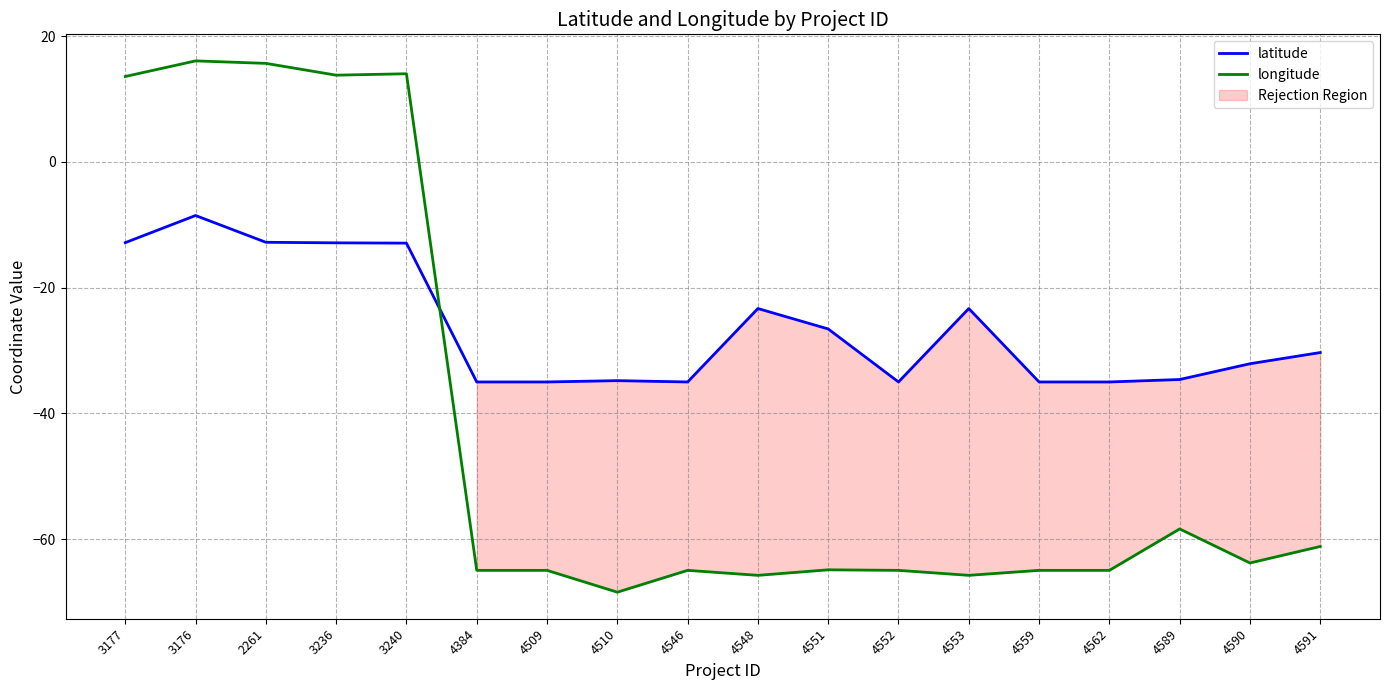

Does the chart have visible grid lines?

Yes